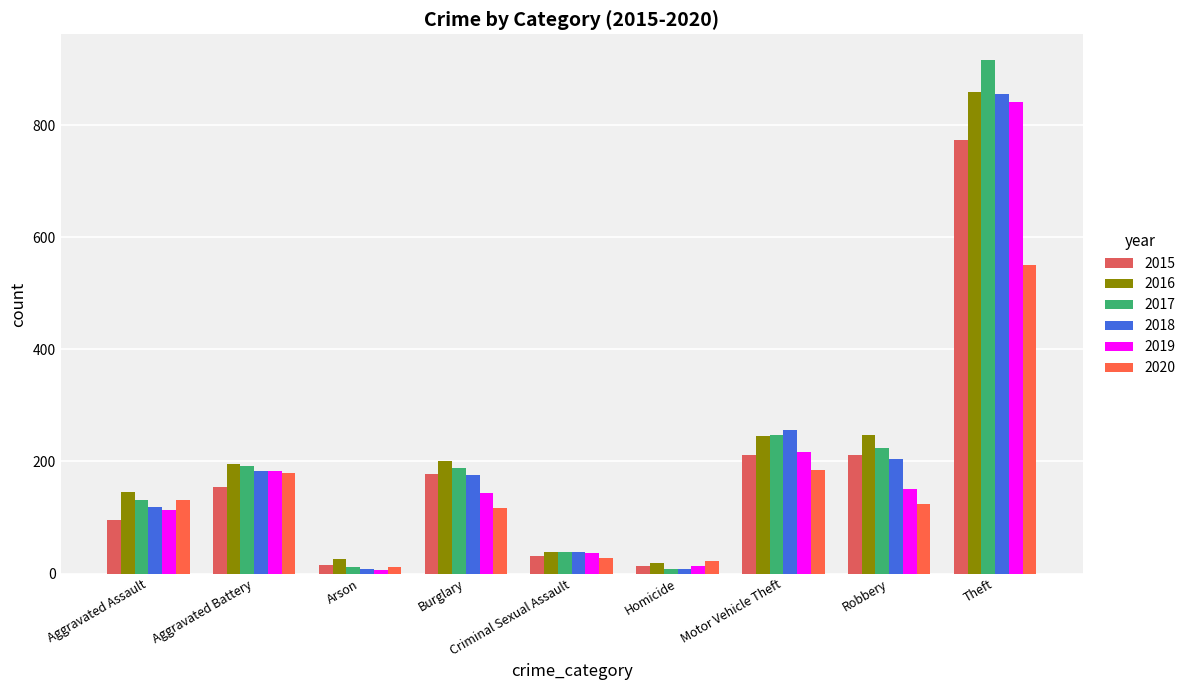

How many categories are shown in the chart?

9